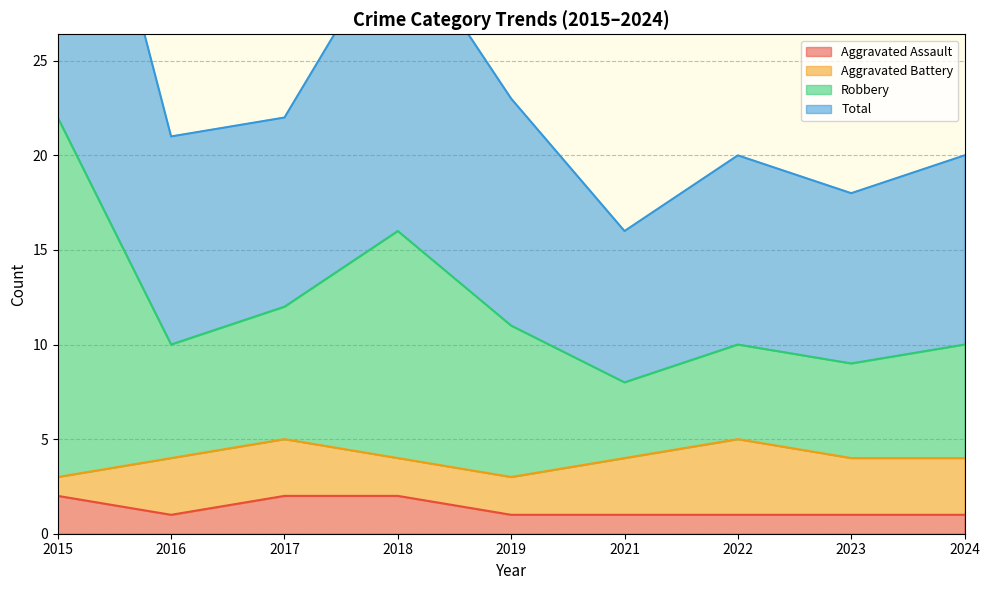

Count the Aggravated Assault values in the range 1 to 2.

9